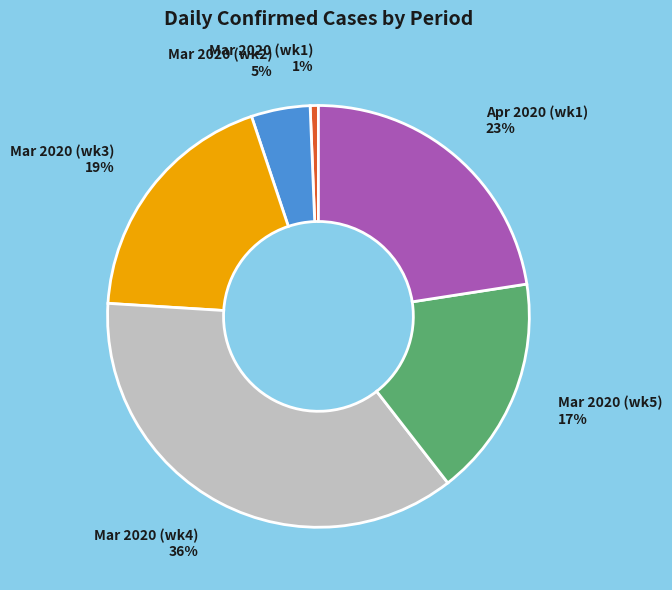

Does any single category account for the majority?

No